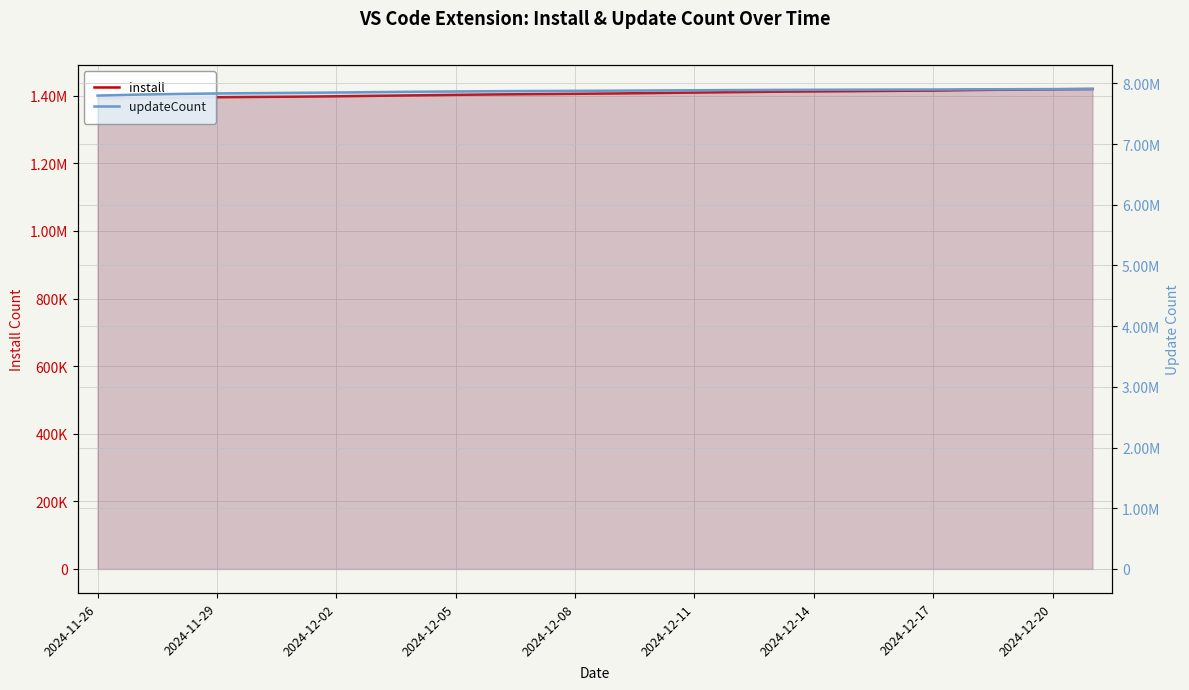

Between 2024-12-20 and 2024-12-08, which is larger?

2024-12-20